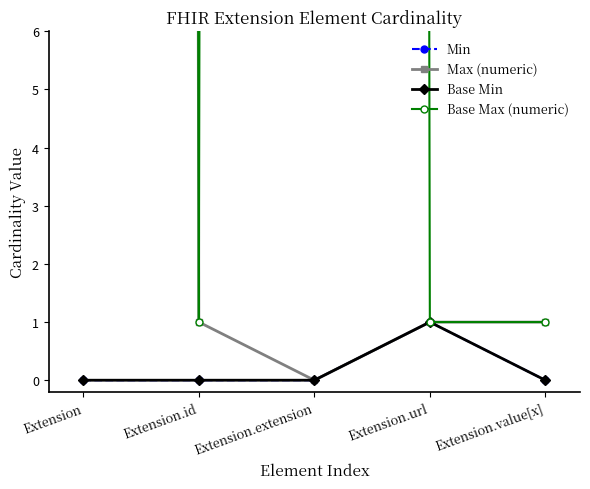

How many interior local peaks does the Base Max (numeric) series have?

1